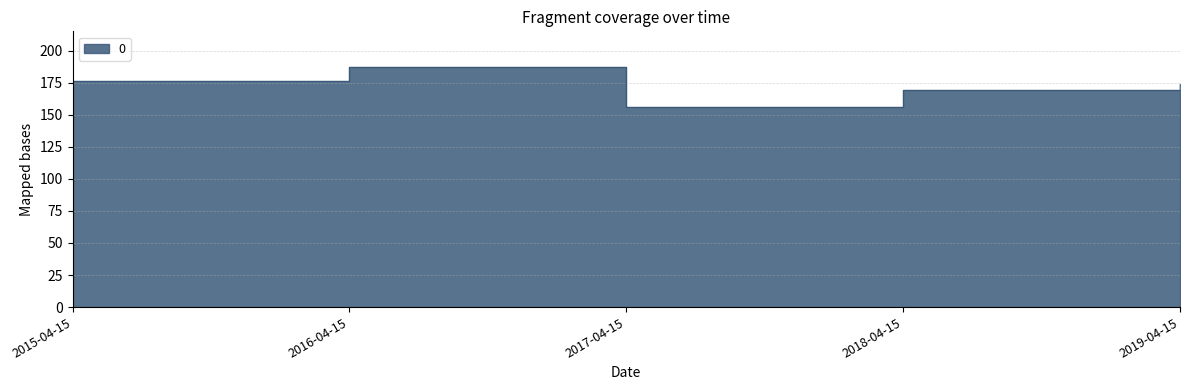

What is the label of the 2nd point from the right?

2018-04-15